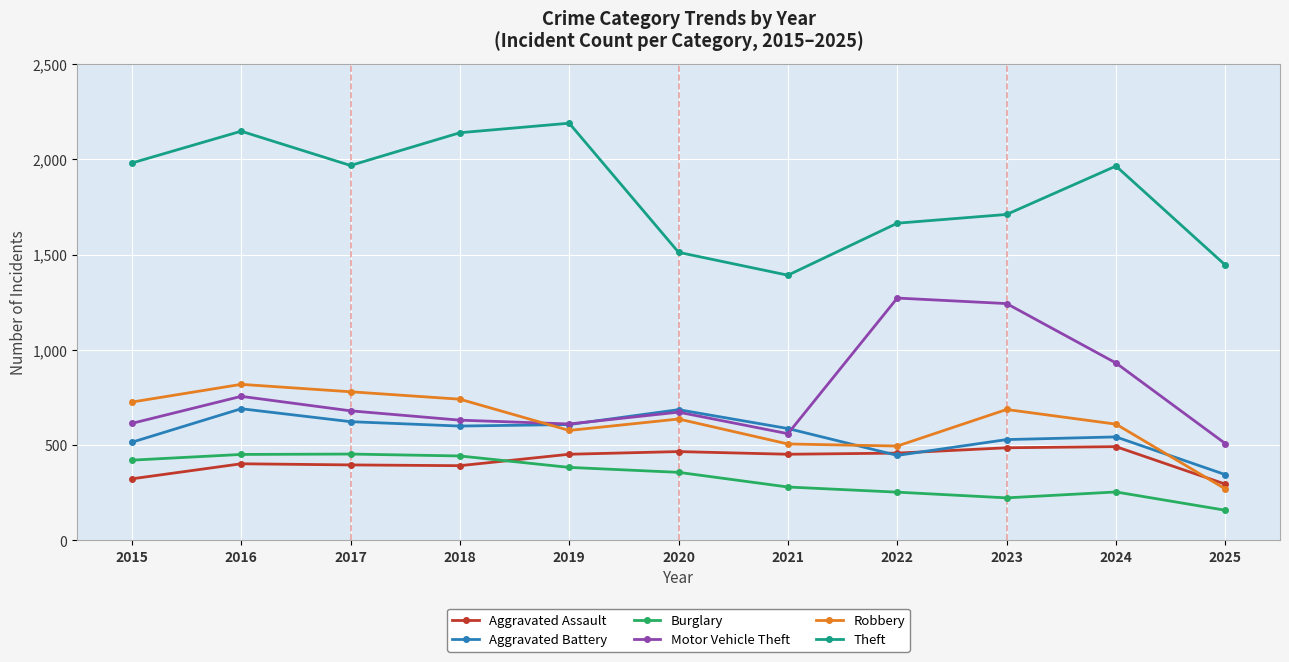

What is the highest value of the Burglary series?

453